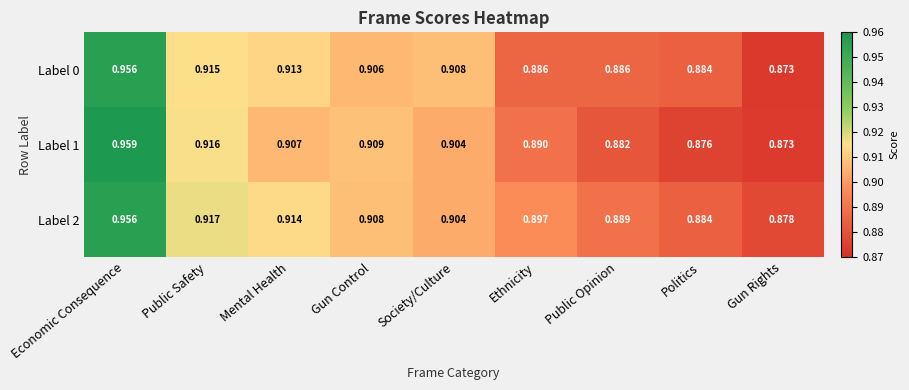

At which category is the sum across all series the highest?

Economic Consequence